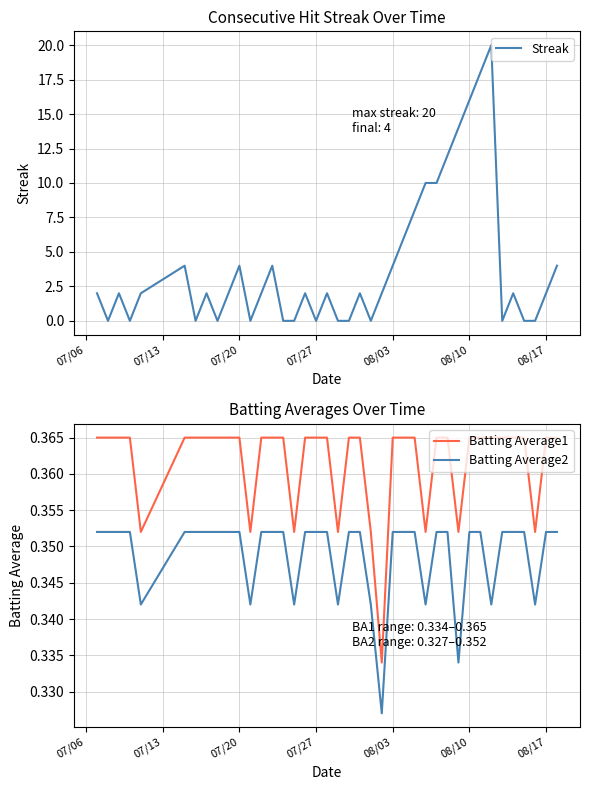

What is the minimum value for Batting Average1?

0.3